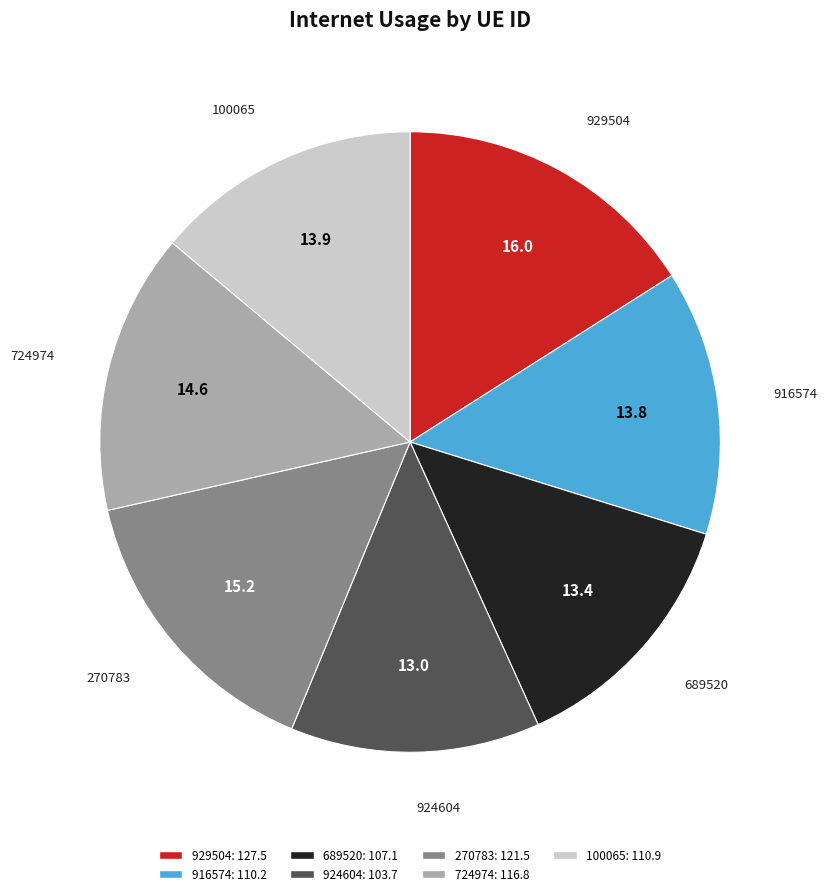

Approximately how many times larger is the value at 724974 compared to 929504?

0.9